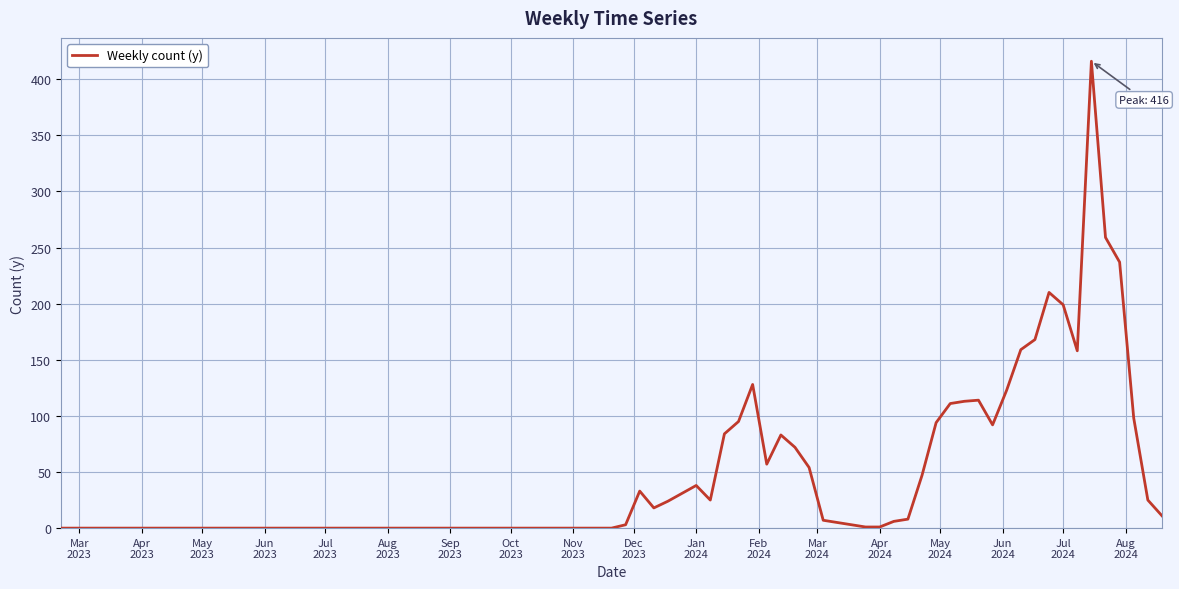

What is the maximum value shown in the chart?

416